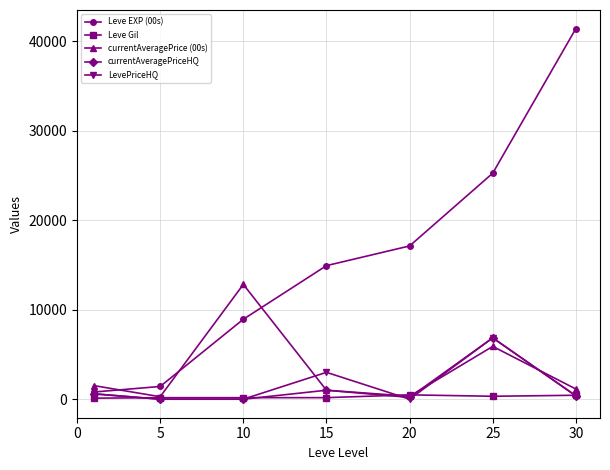

Which series ends up on top after the final intersection of Leve EXP (00s) and currentAveragePrice (00s)?

Leve EXP (00s)